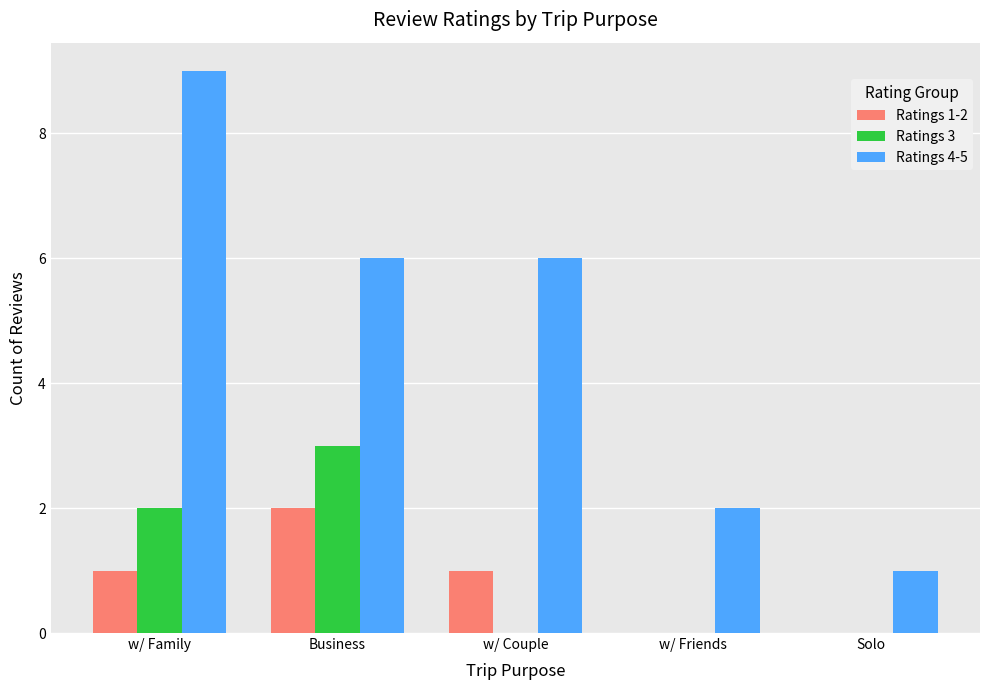

How many Ratings 4-5 values are between 2 and 6?

3